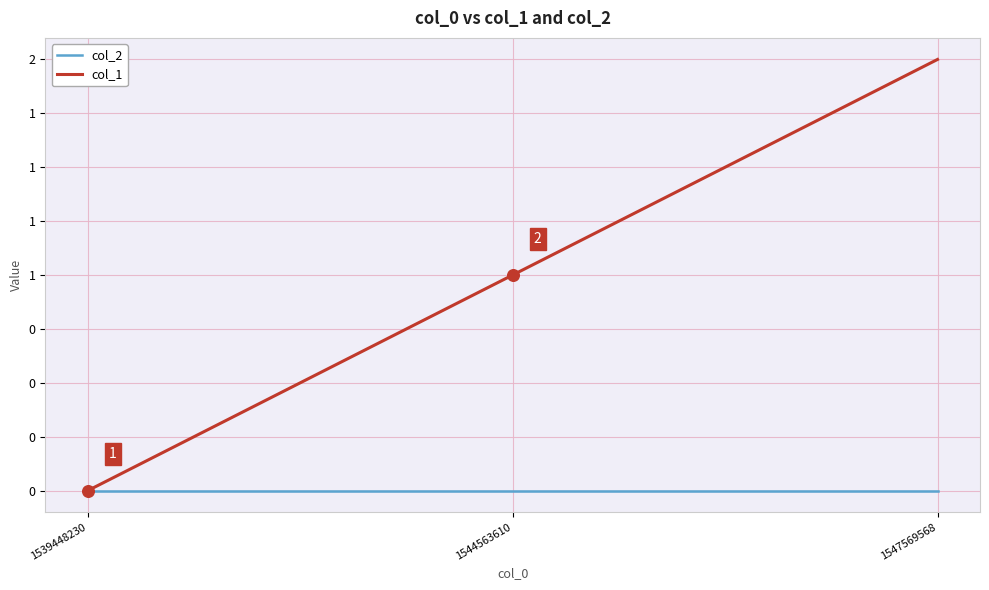

Is the value of col_1 at 1544563610 greater than the value of col_2 at 1544563610?

Yes